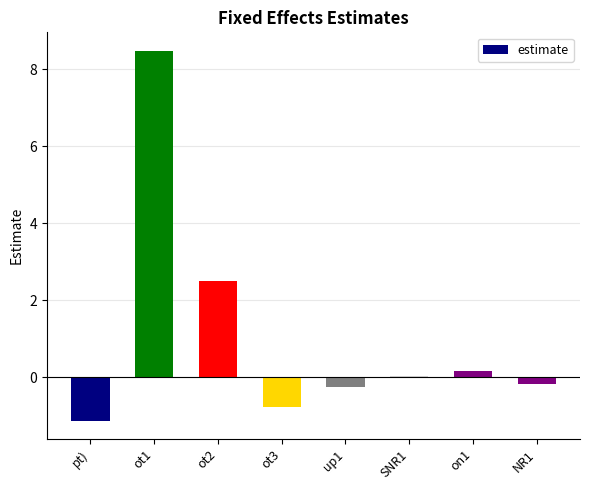

What is the maximum value shown in the chart?

8.5